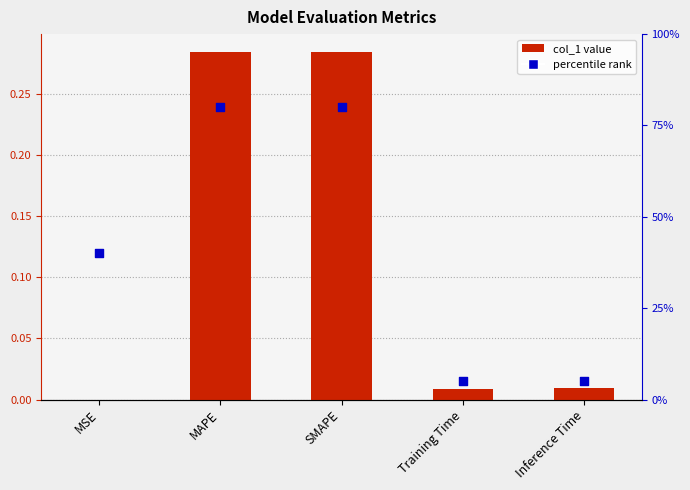

What is the total value across all series at SMAPE?

80.3